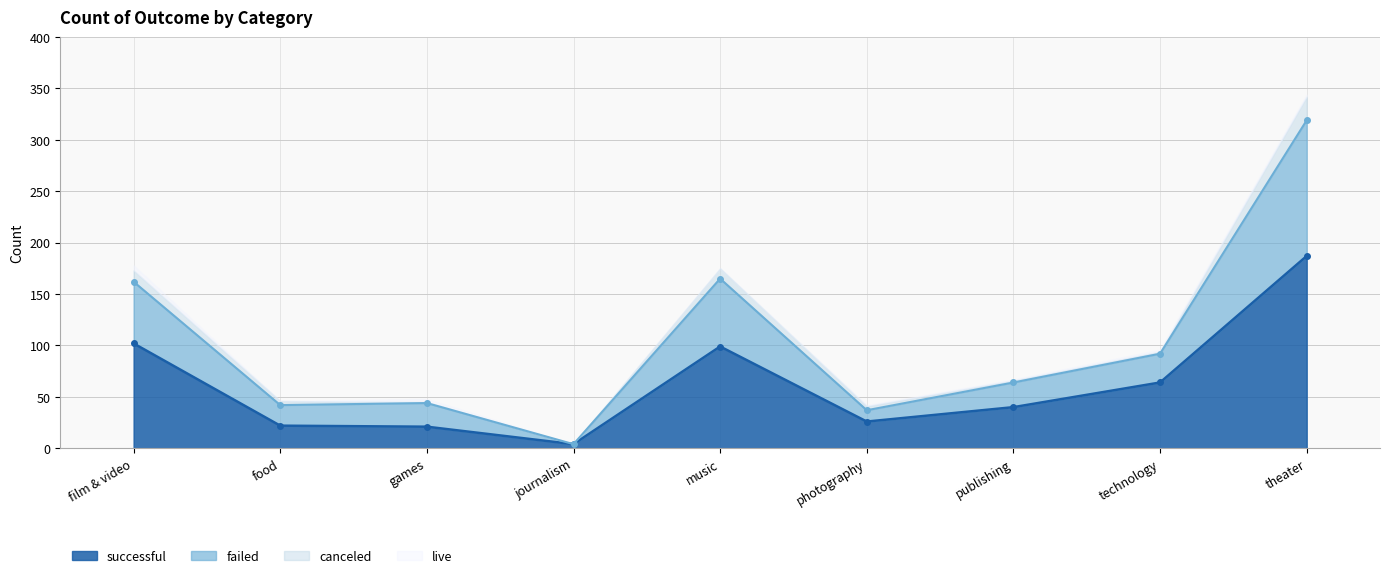

At which label does successful reach its peak?

theater